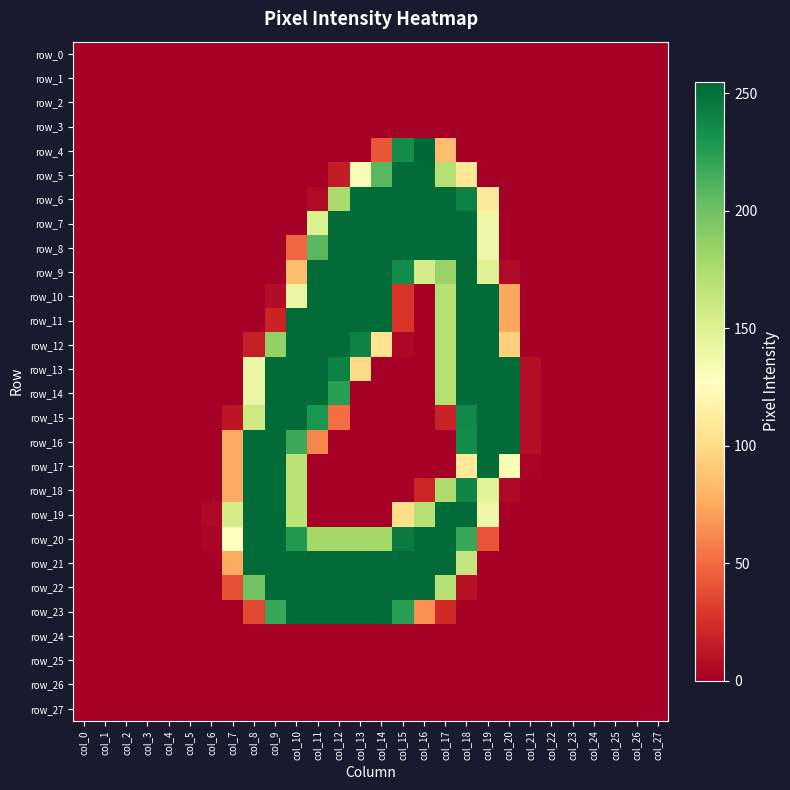

Which series has the largest total across all categories?

row_21